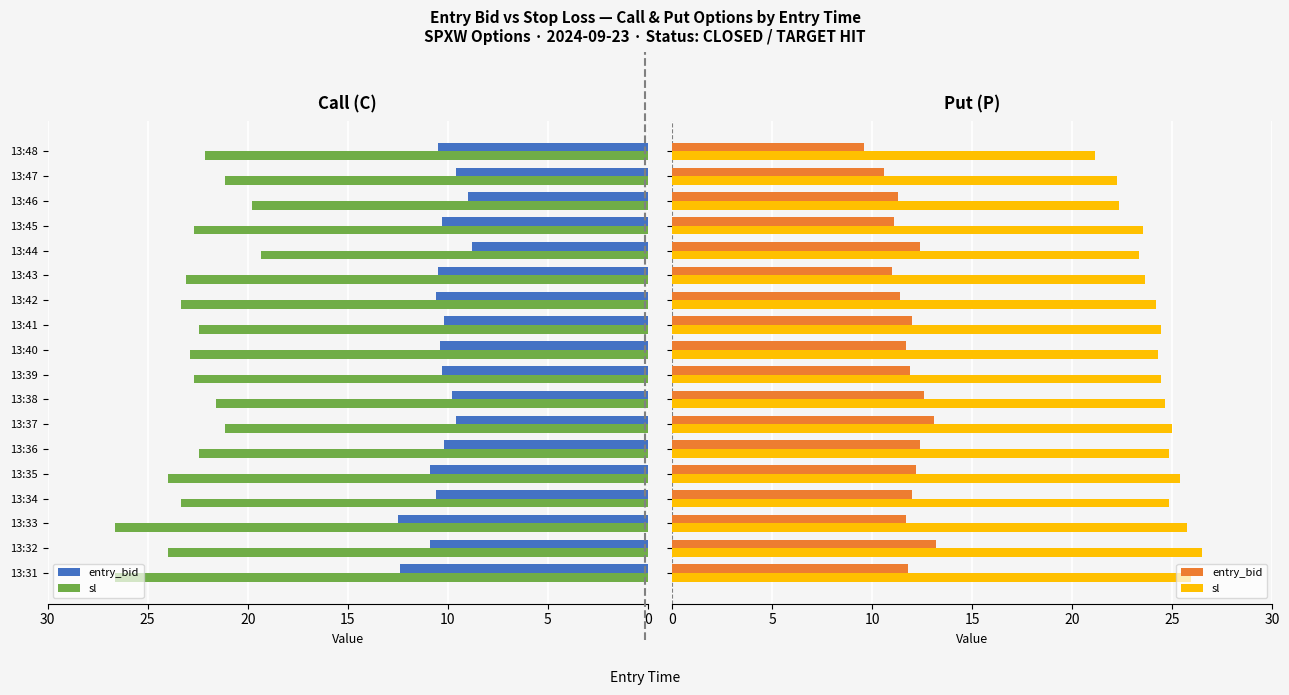

Count the number of data series in this chart.

2